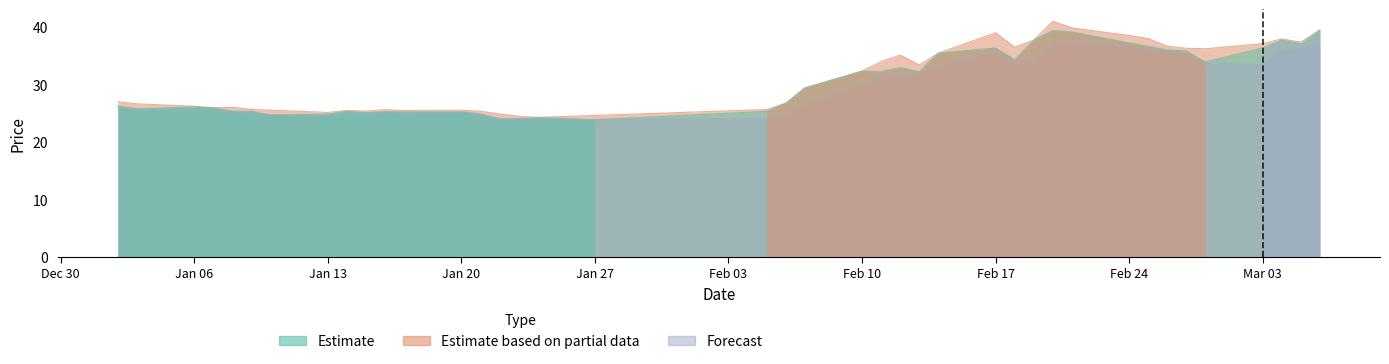

What is the label of the 18th point from the right?

2025-02-11